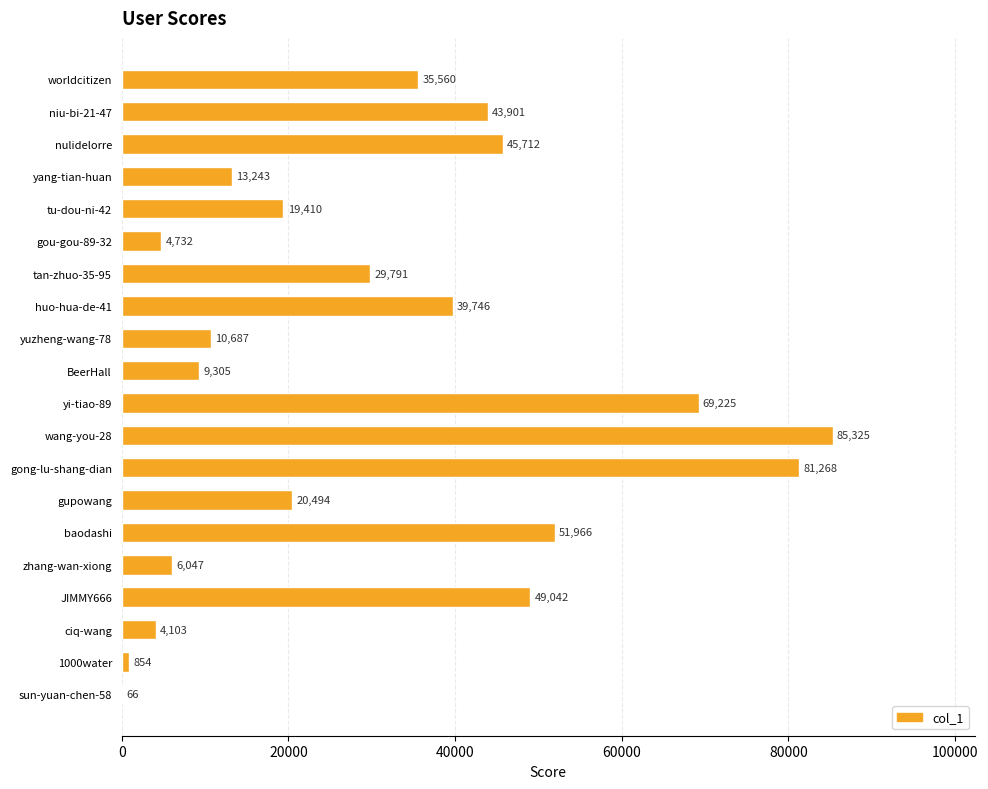

Are the bars horizontal?

Yes